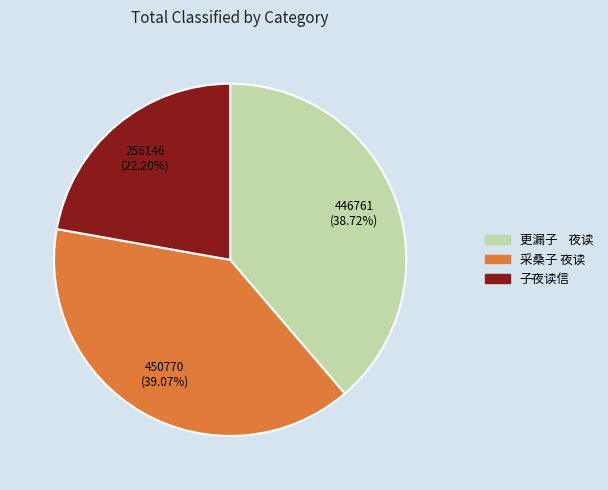

Which category has the smallest portion of the pie?

子夜读信